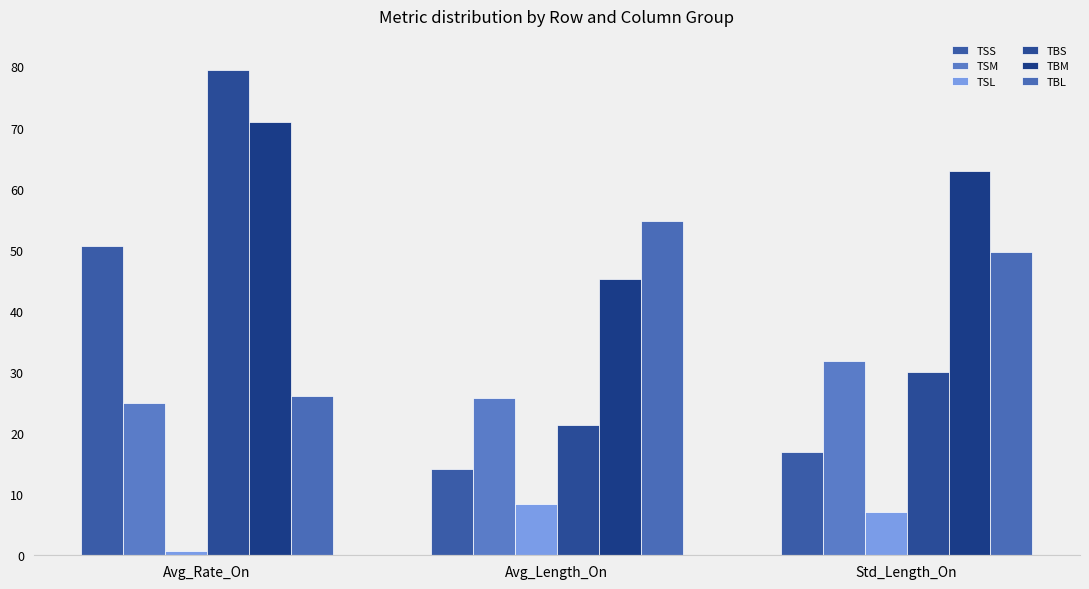

What value does the TBS series have at Avg_Rate_On?

79.4